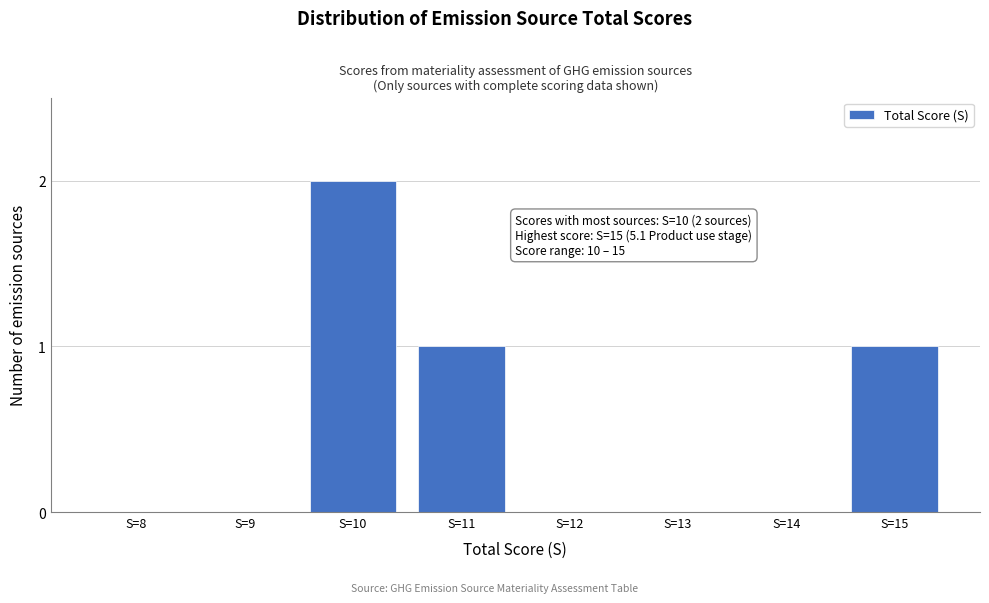

Reading left to right, transcribe all the data shown in this chart.

S=8=0	S=9=0	S=10=2	S=11=1	S=12=0	S=13=0	S=14=0	S=15=1